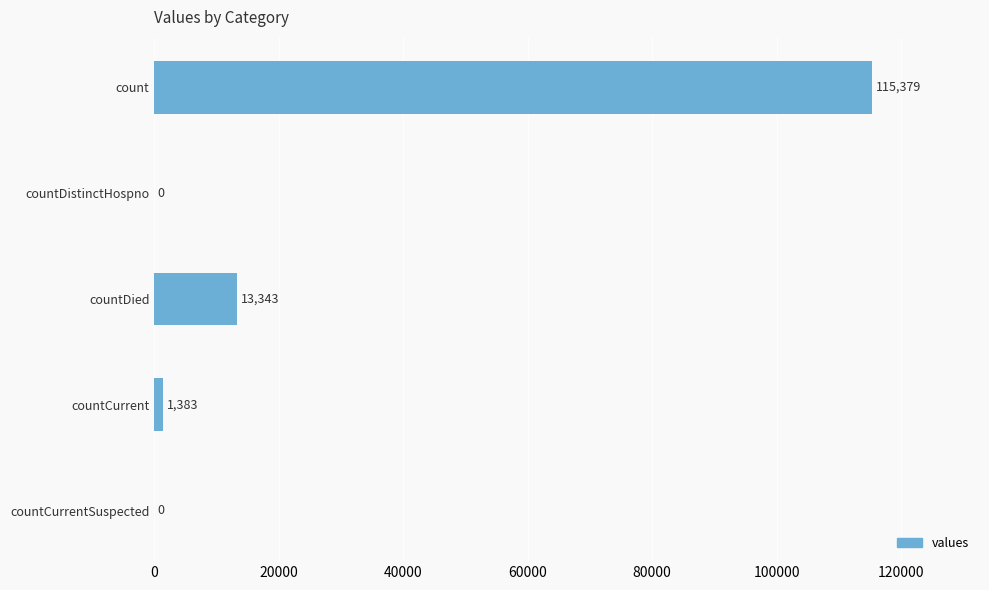

What is the greatest value displayed?

115379